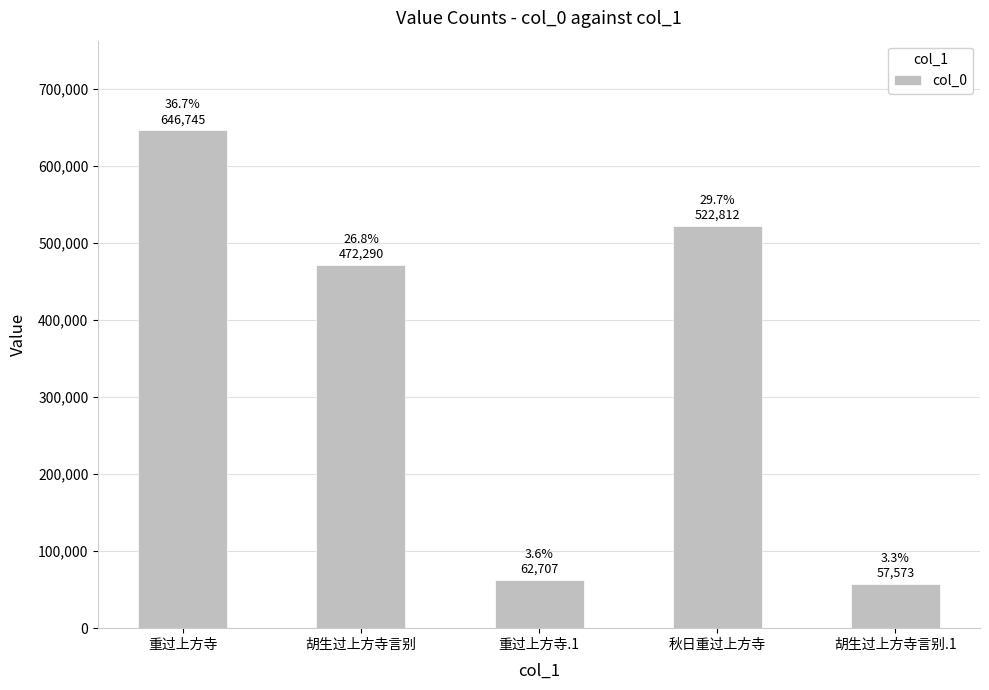

Reading left to right, what are all the values shown in this chart?

646745	472290	62707	522812	57573